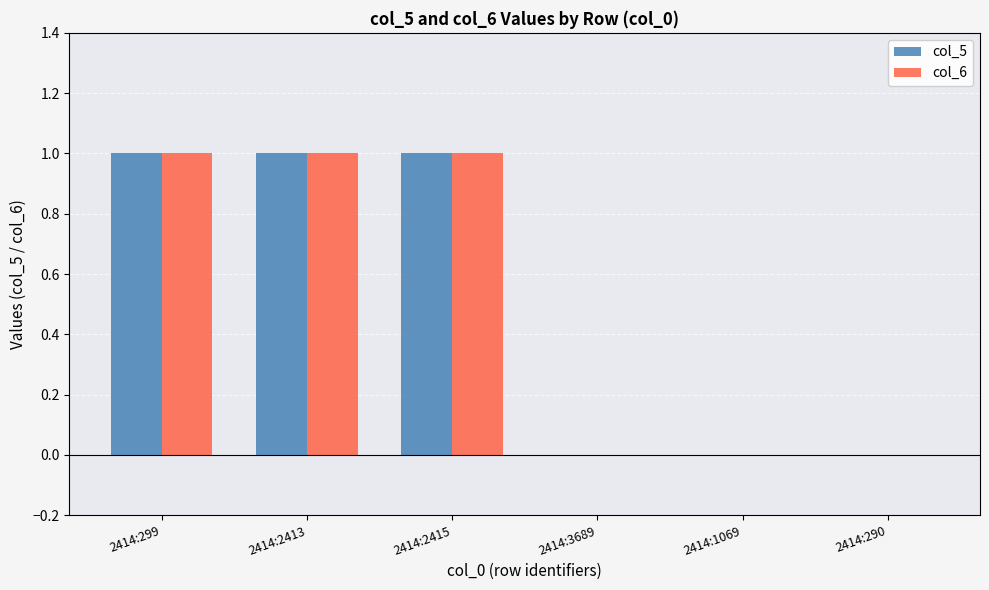

Is it true that col_5 equals 0 at 2414:1069?

True